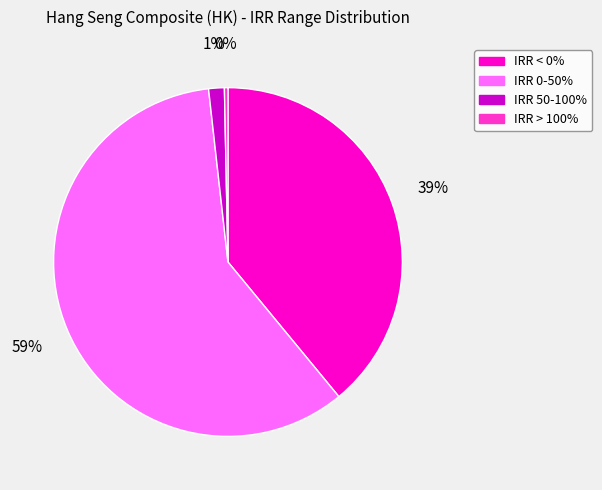

Combined, do IRR > 100% and IRR 0-50% account for over 50%?

Yes